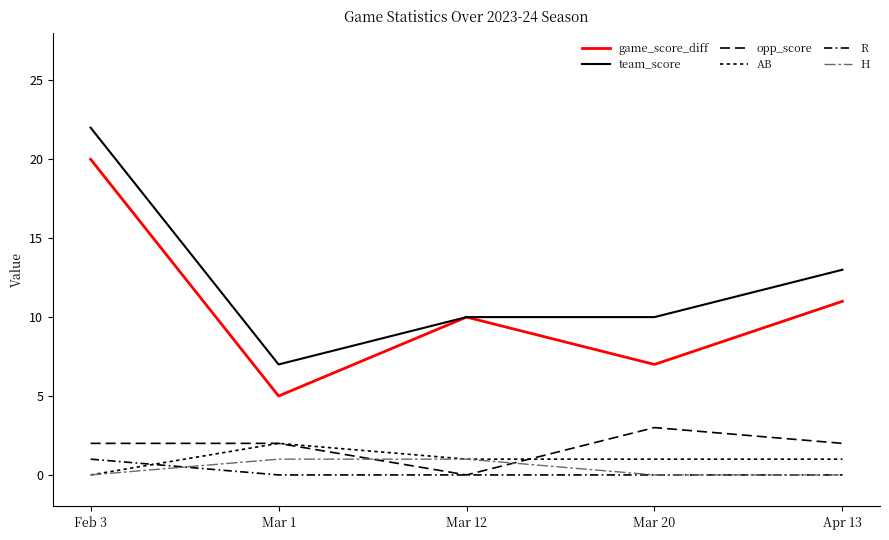

How many lines are shown in the chart?

6